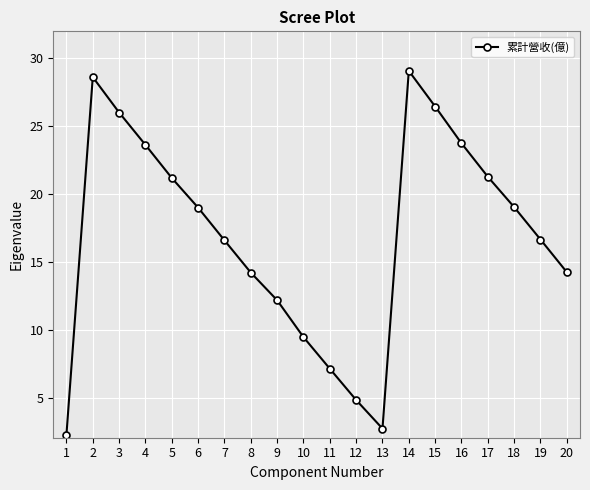

At which category does the chart reach its minimum across all series?

1